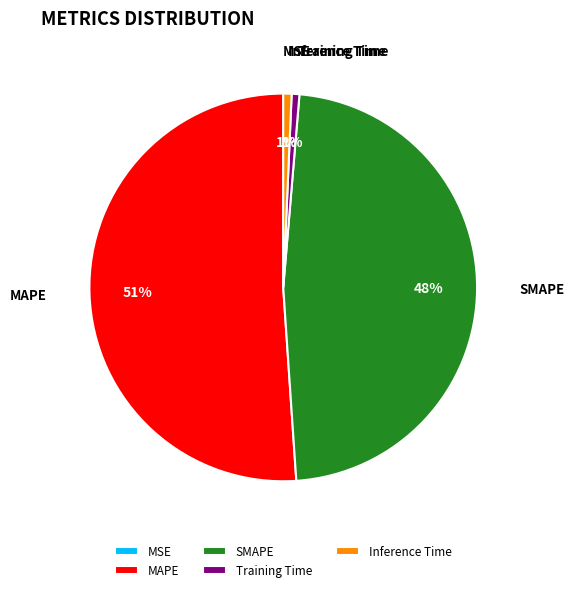

Between MAPE and SMAPE, which is larger?

MAPE